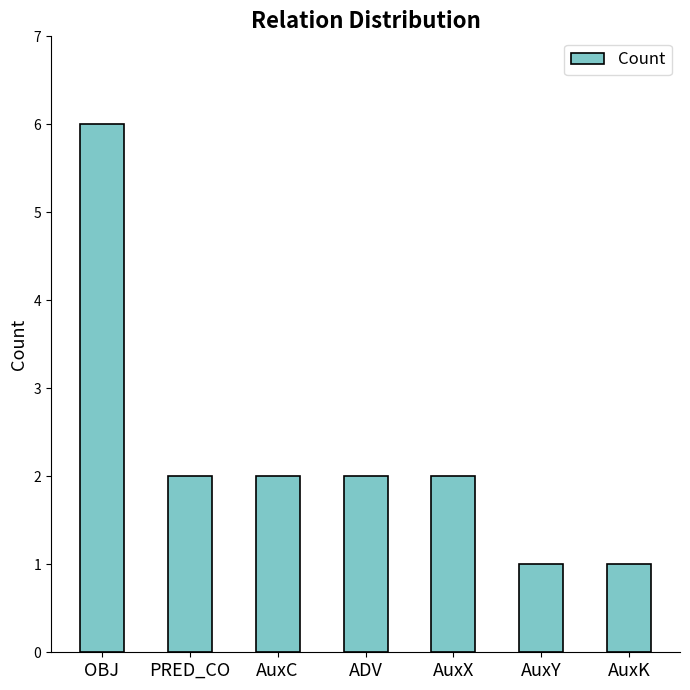

Which has a higher value, AuxK or PRED_CO?

PRED_CO